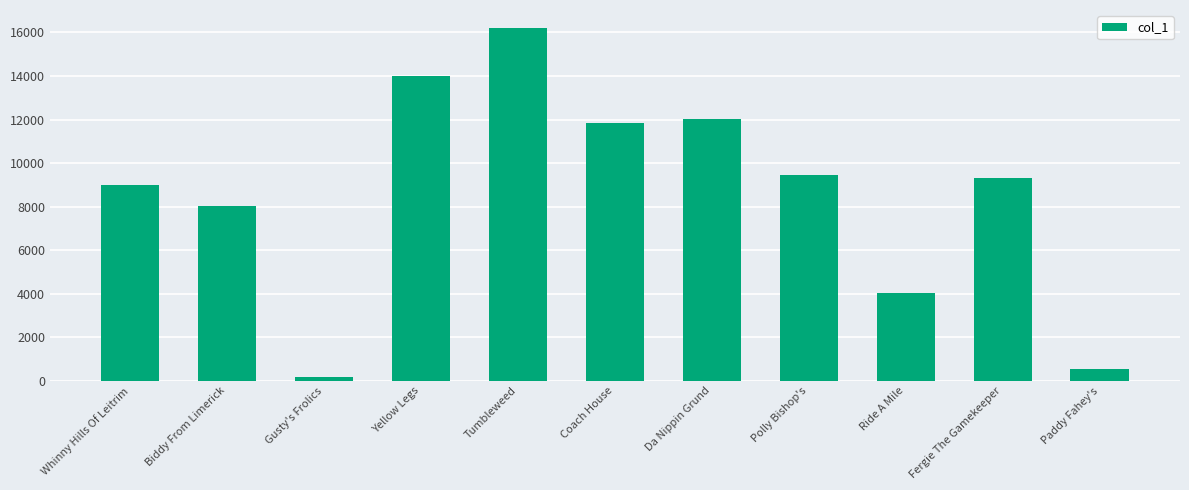

Count the number of data series in this chart.

1